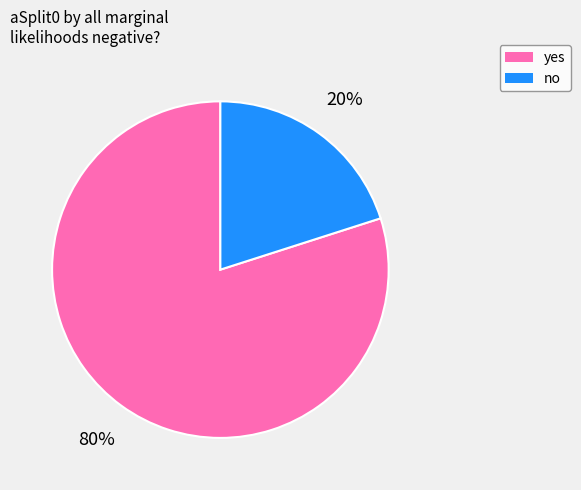

Does yes represent more than half of the total?

Yes